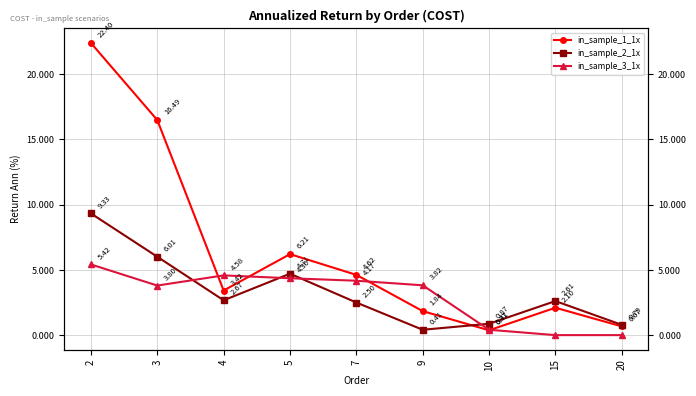

Which series ends up on top after the final intersection of in_sample_3_1x and in_sample_2_1x?

in_sample_2_1x